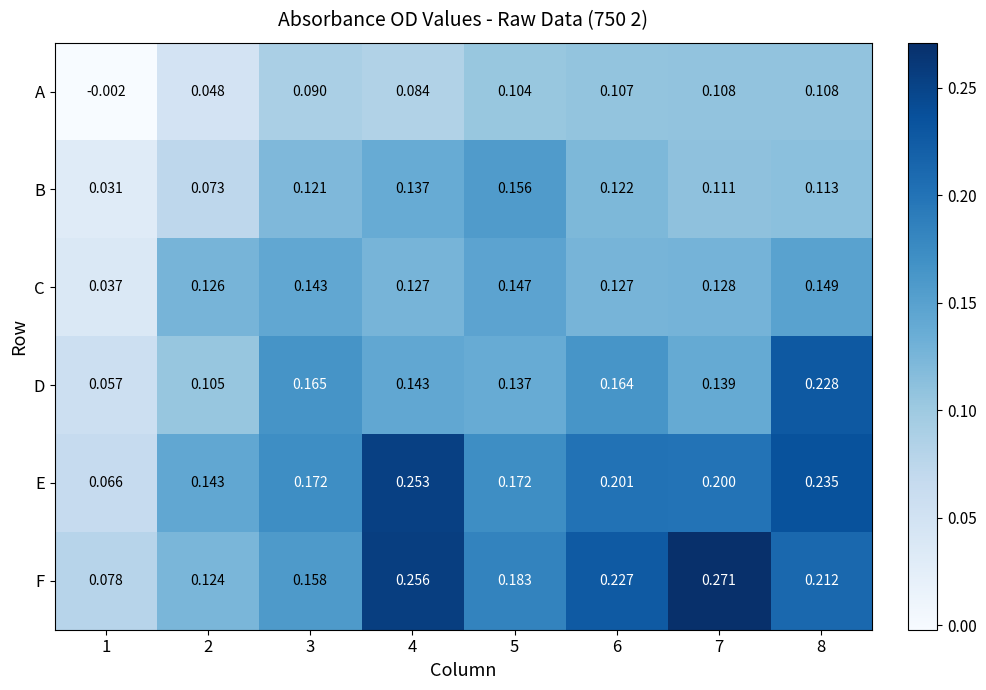

List the series in order of their peak value, lowest first.

A, C, B, D, E, F